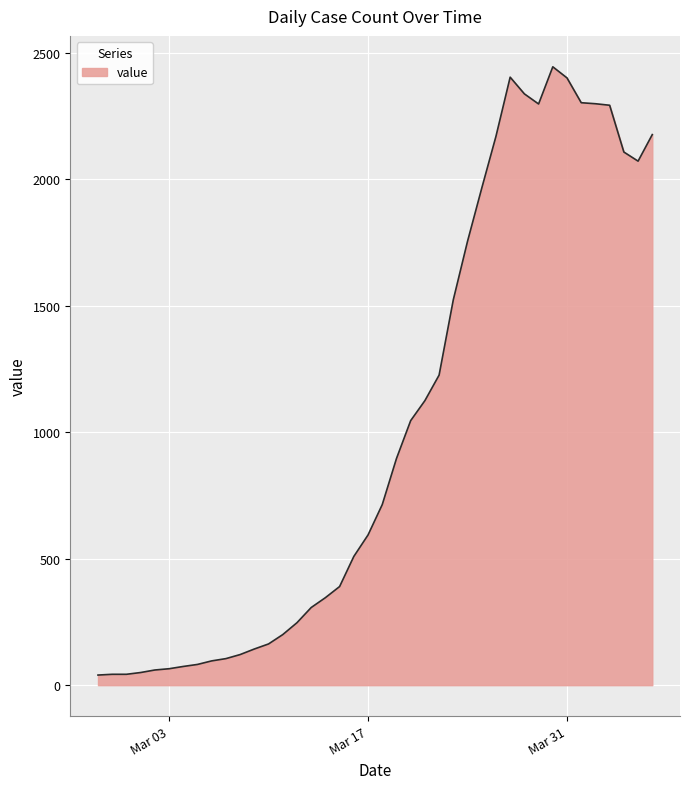

What is the difference between the maximum and minimum values?

2405